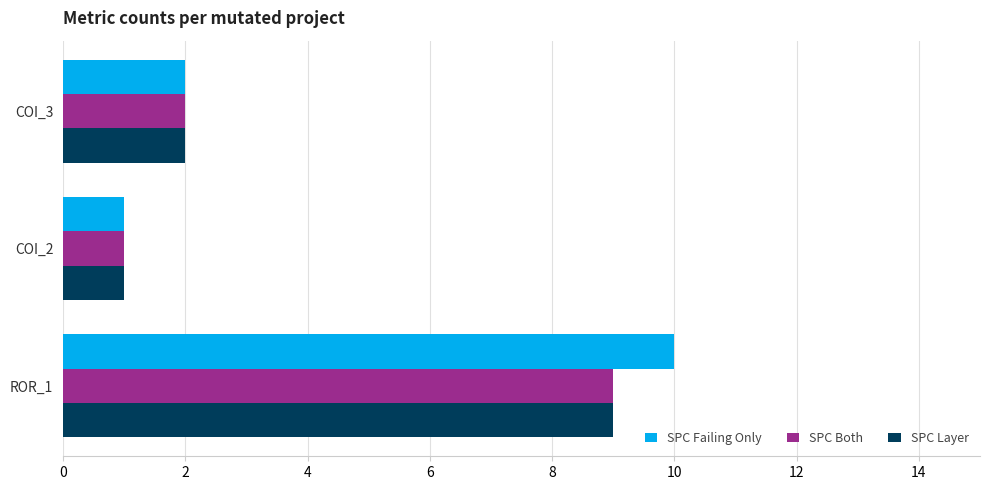

What is the difference between the maximum and minimum values in the SPC Layer series?

8